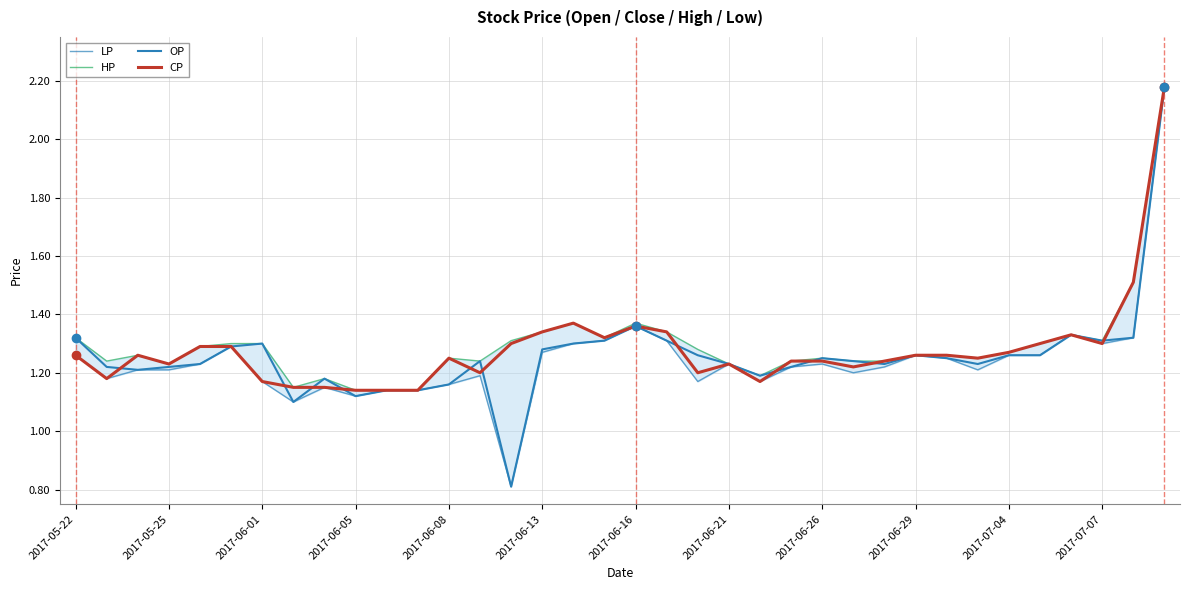

What is the average value of the HP series?

1.3